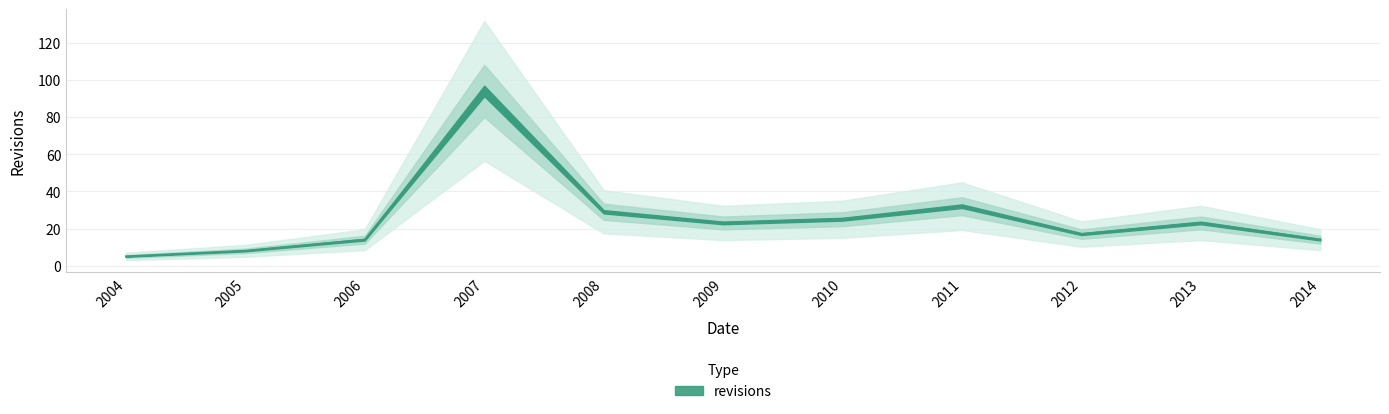

What is the difference between the maximum and second lowest values?

86